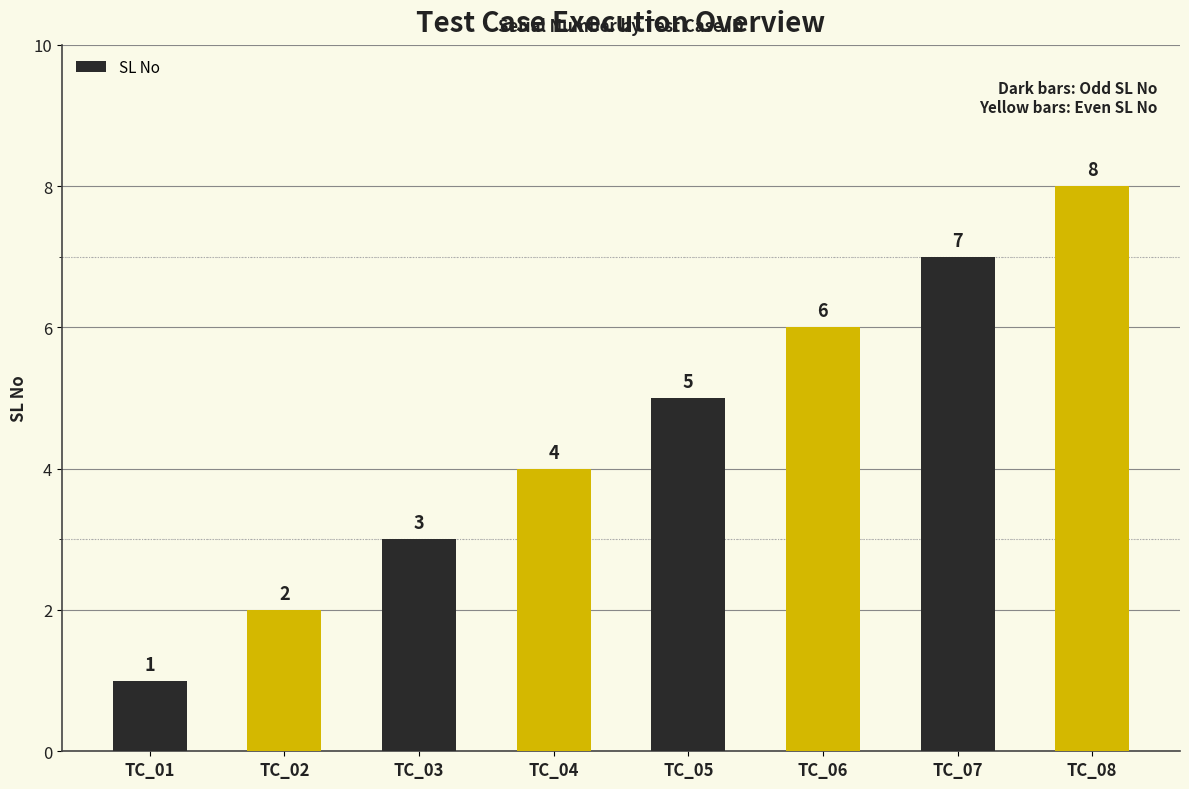

Is it true that the value at TC_03 is 5?

False